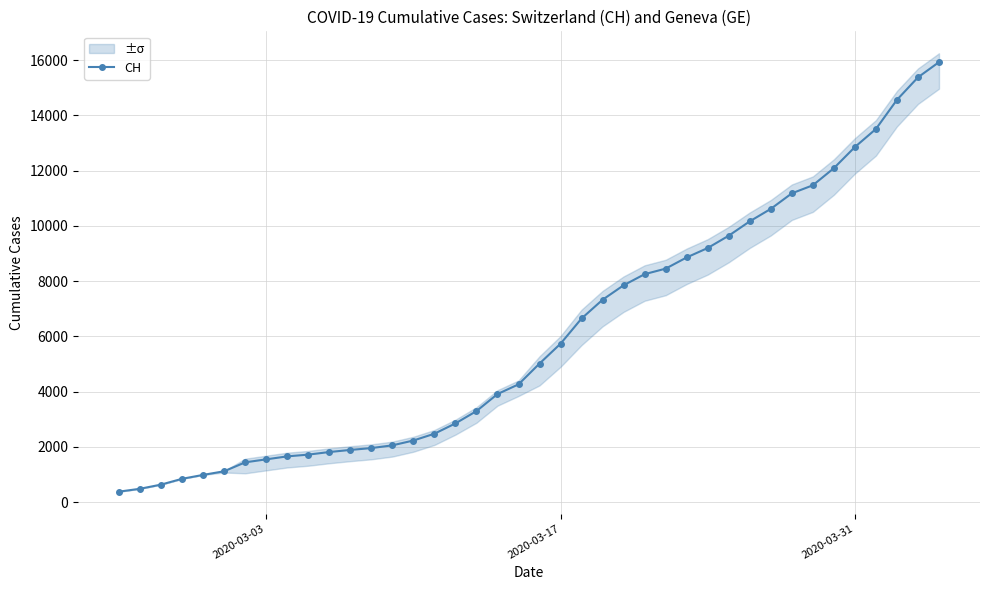

True or false: there are more than 2 points higher than both neighbors.

False